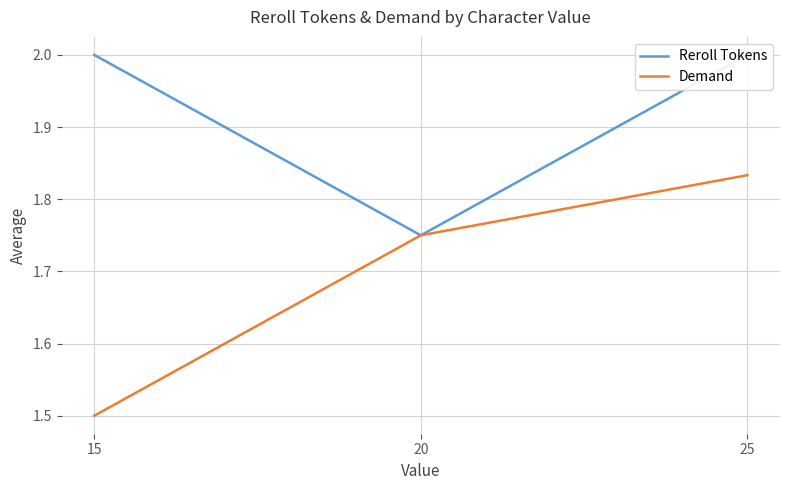

The Demand series shows 1.8 at 25. True or false?

True